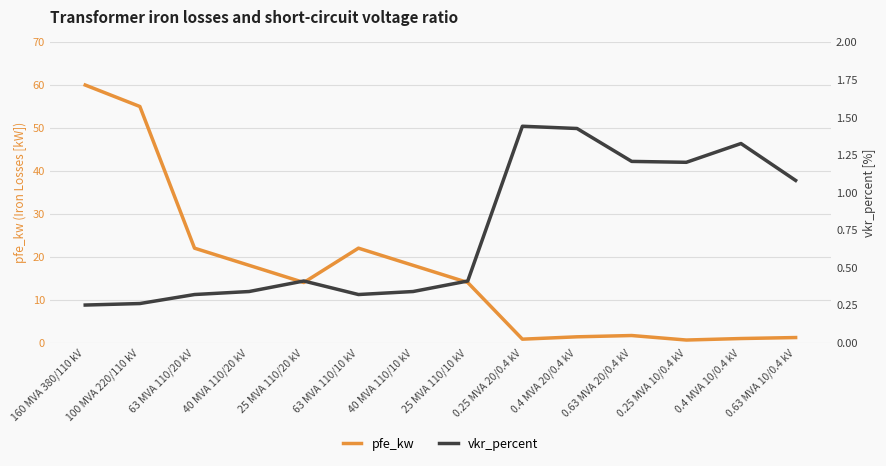

Count the number of data series in this chart.

2